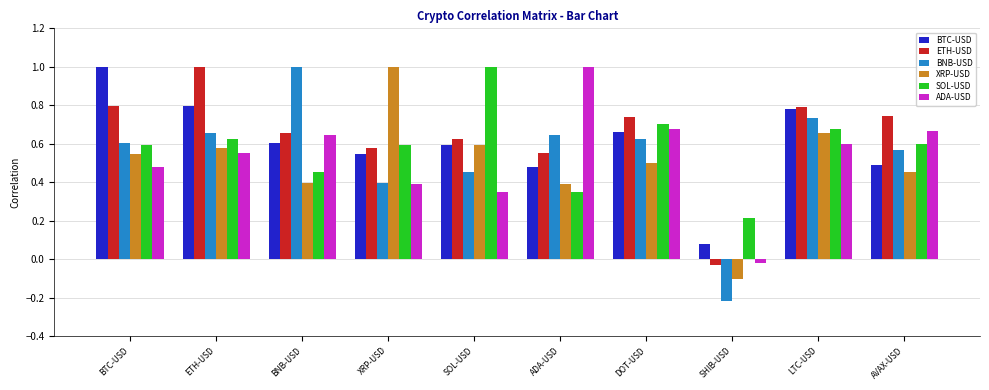

At which label does ETH-USD first exceed 0?

BTC-USD